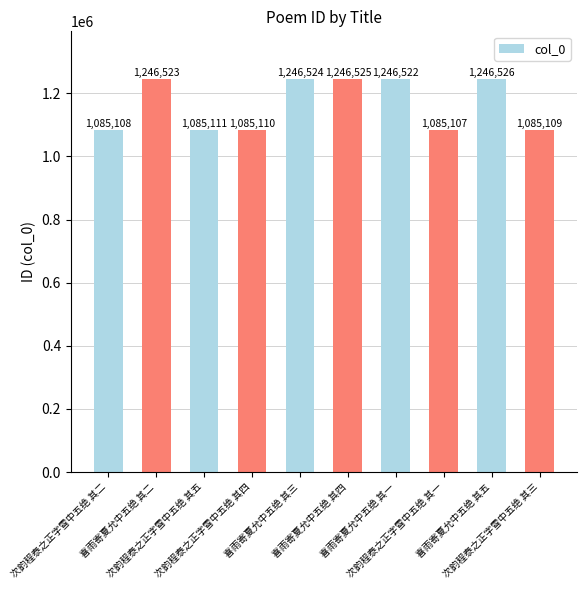

Where does the data first go above 1246522?

喜雨寄夏允中五绝 其二